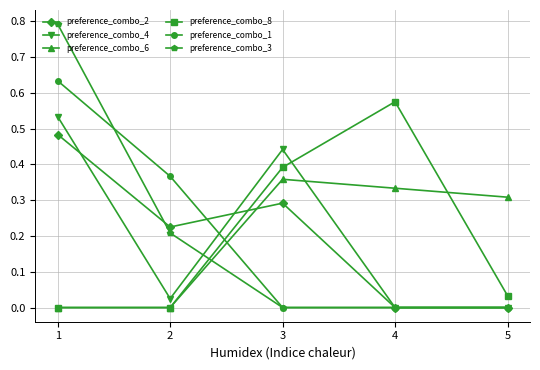

Is it true that preference_combo_8 equals 0.2 at 2?

False